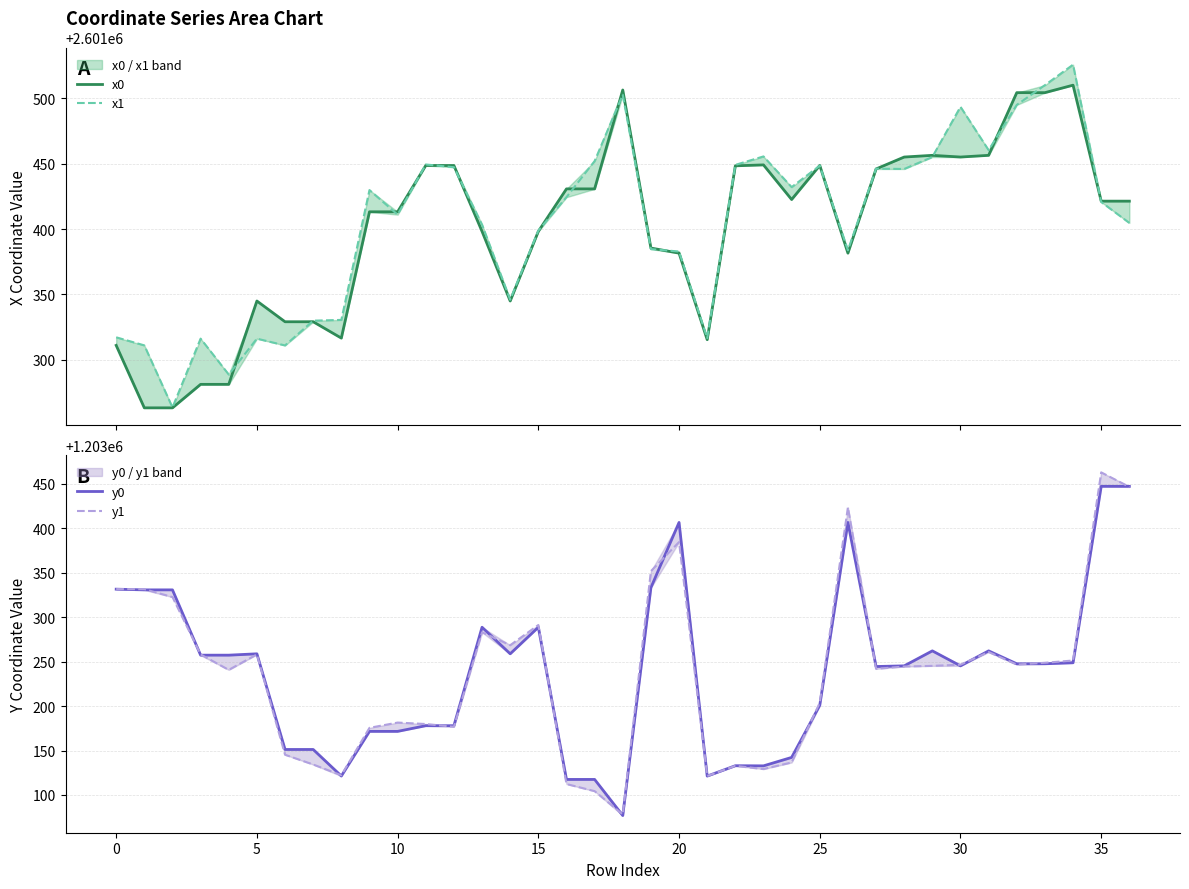

Is it true that x0 equals 796821.2 at 15?

False